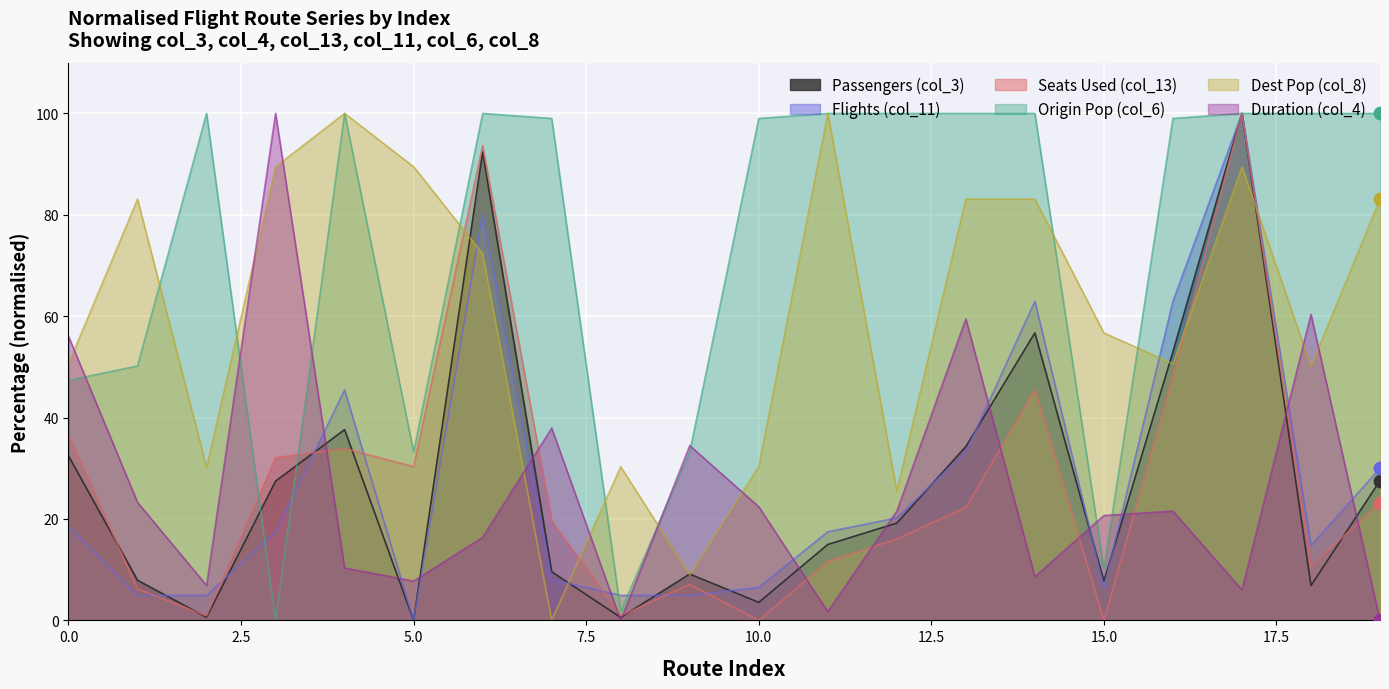

Is the value of col_8 at 0 greater than the value of col_4 at 1?

Yes